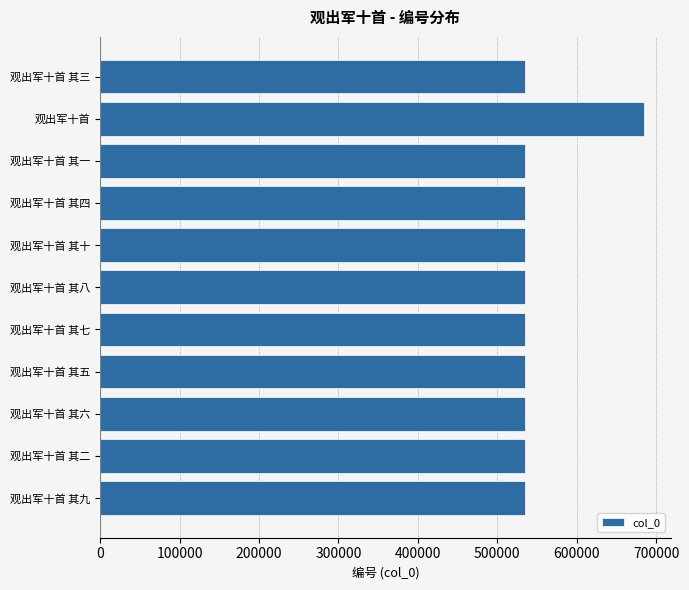

What is the difference between the maximum and second lowest values?

148883